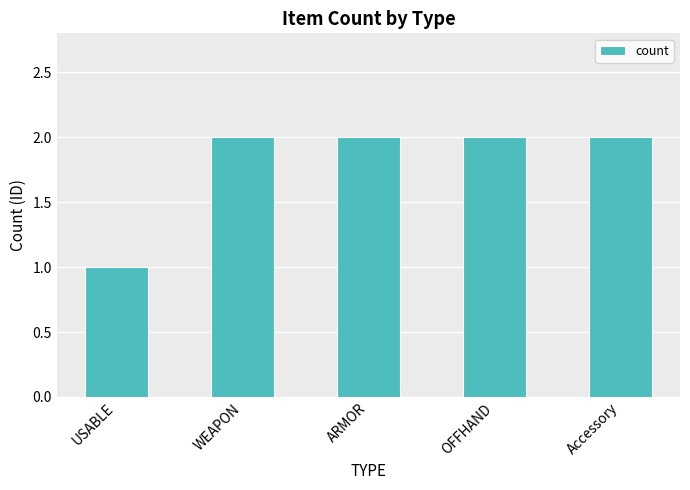

True or false: the data shows 2 at ARMOR.

True